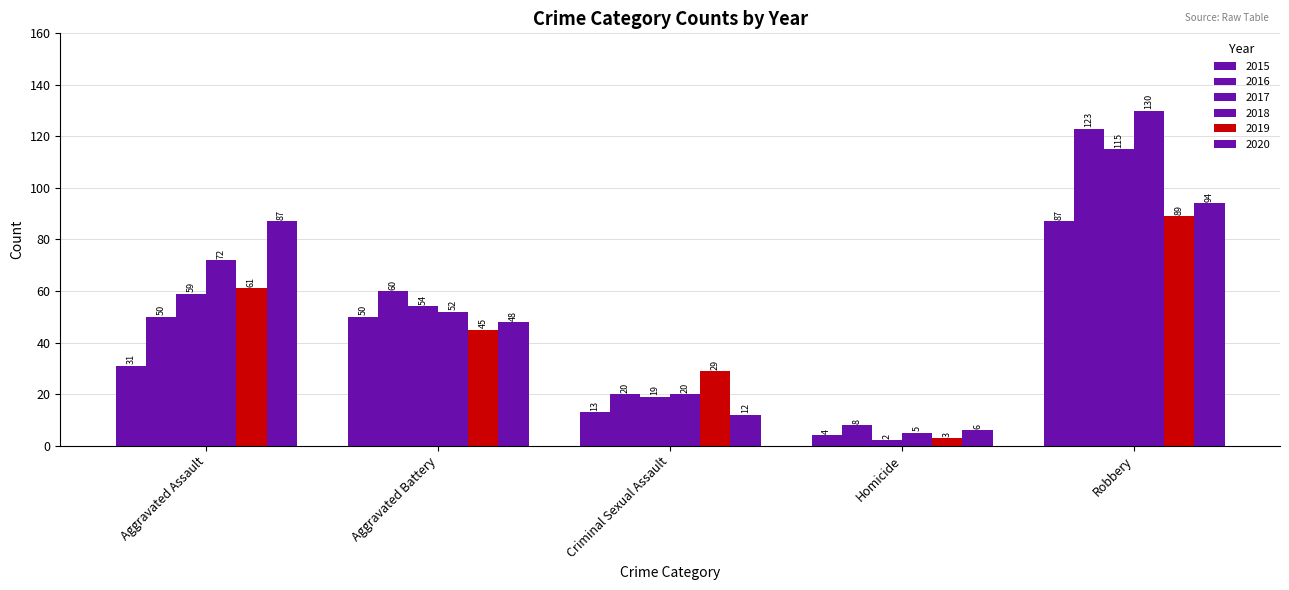

How many distinct data groups are displayed?

6